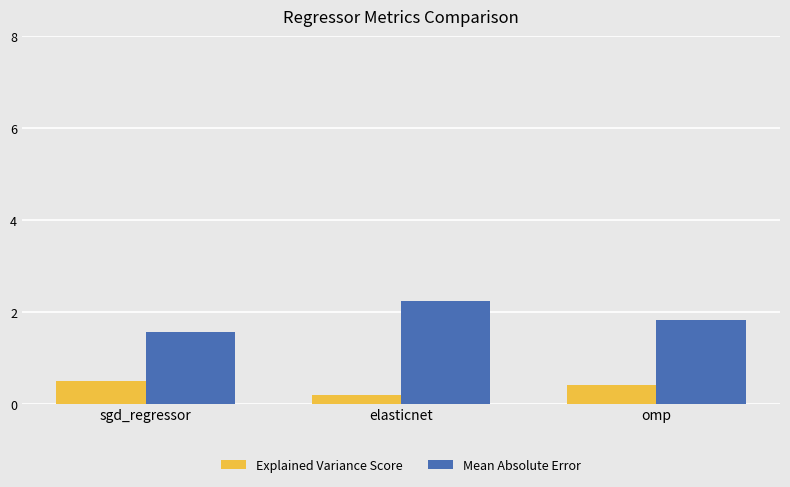

What is the highest value of the Explained Variance Score series?

0.5